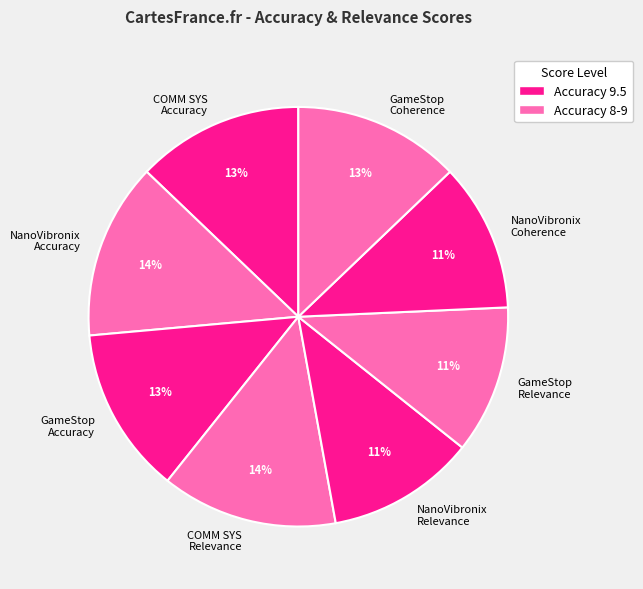

To the nearest percent, what percentage of the pie is GameStop Relevance?

11%